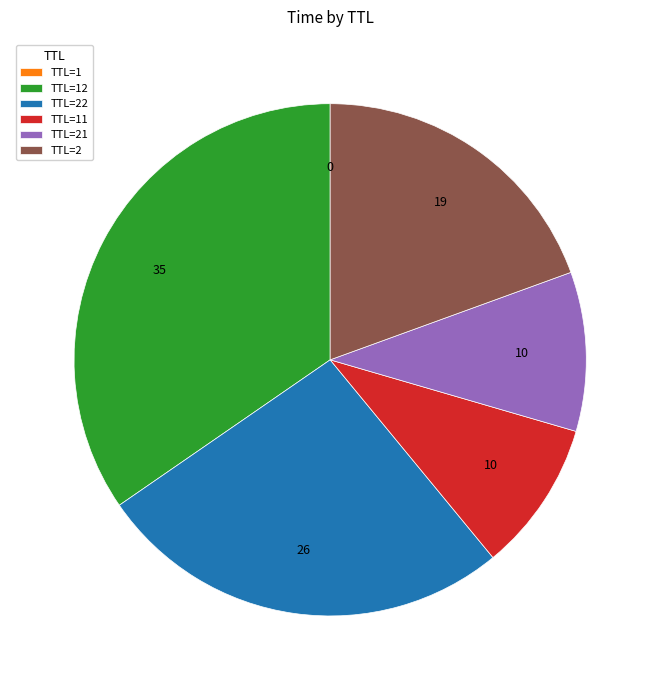

Does any single category account for the majority?

No